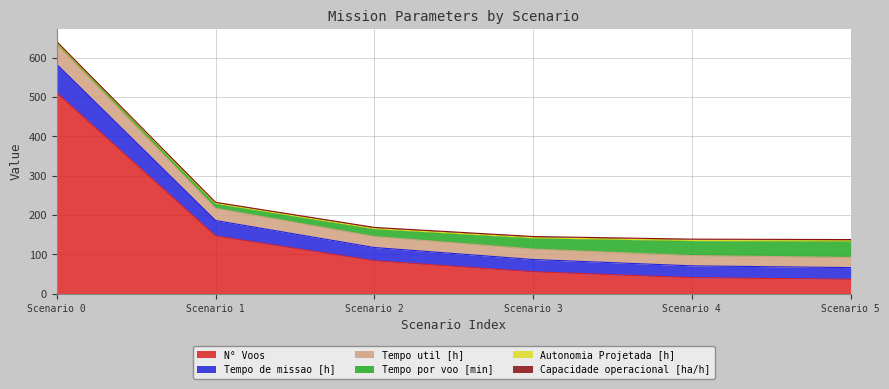

At which category is the sum across all series the highest?

Scenario 0